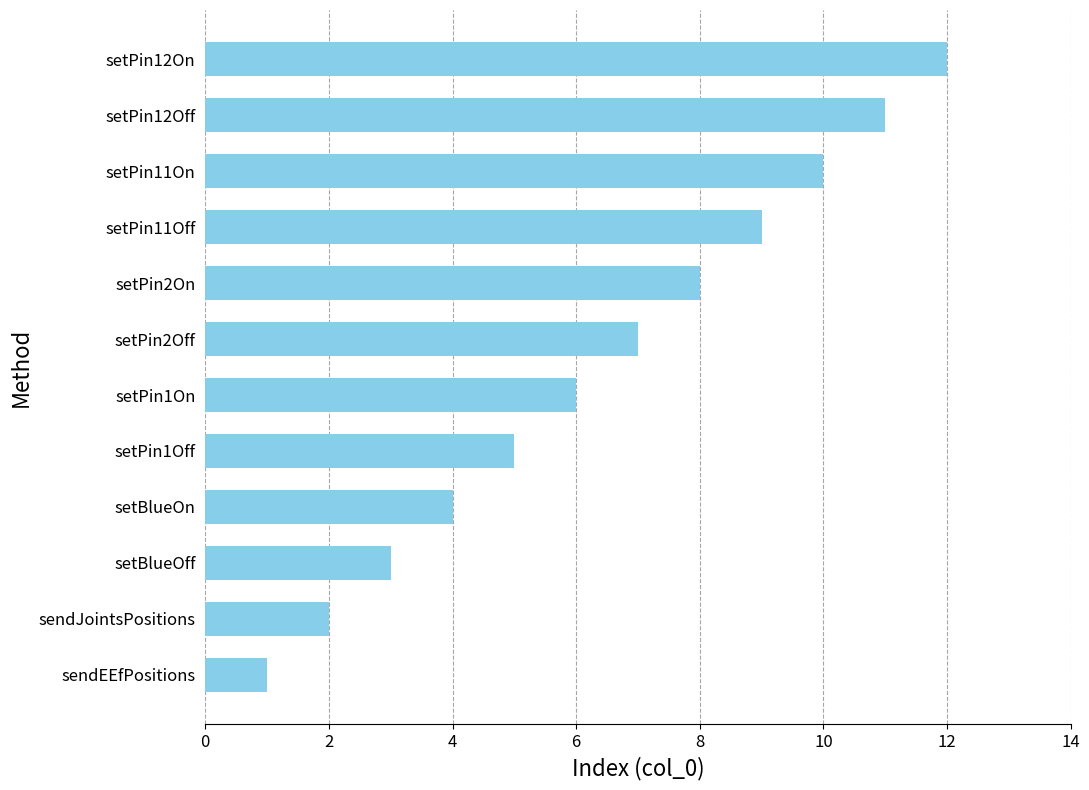

What is the sum of all values?

78